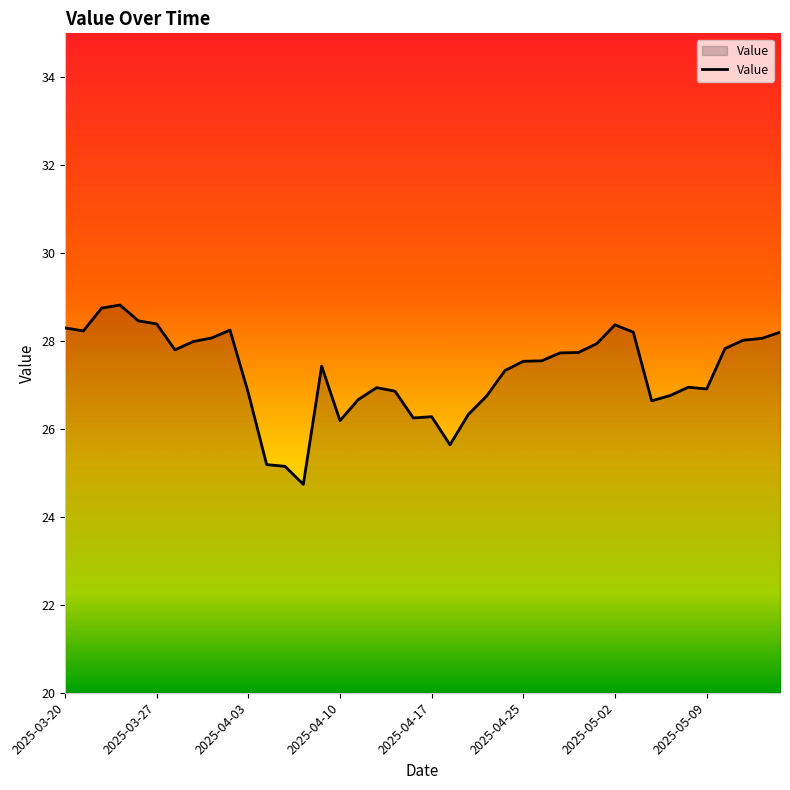

What is the smallest value displayed?

24.7